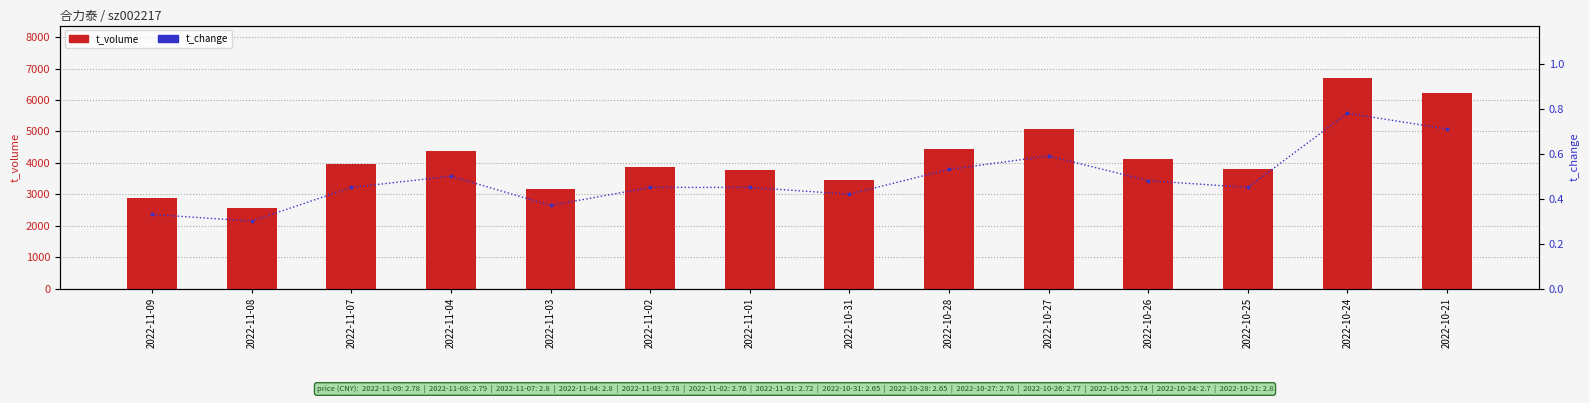

Which series has the largest total across all categories?

t_volume